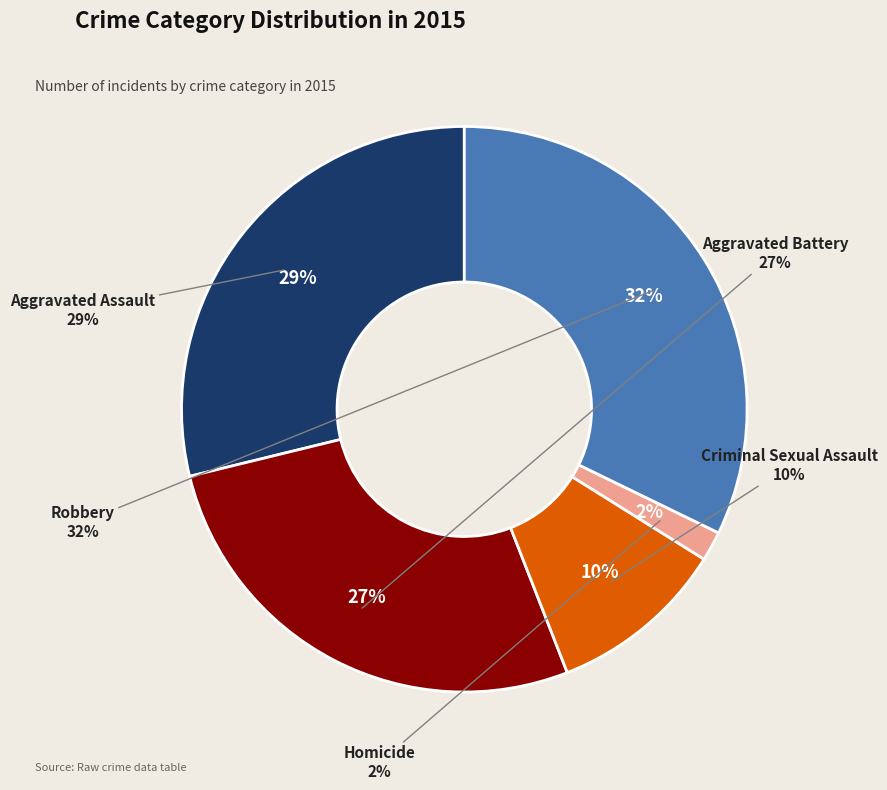

Is there any slice that represents more than half of the pie?

No